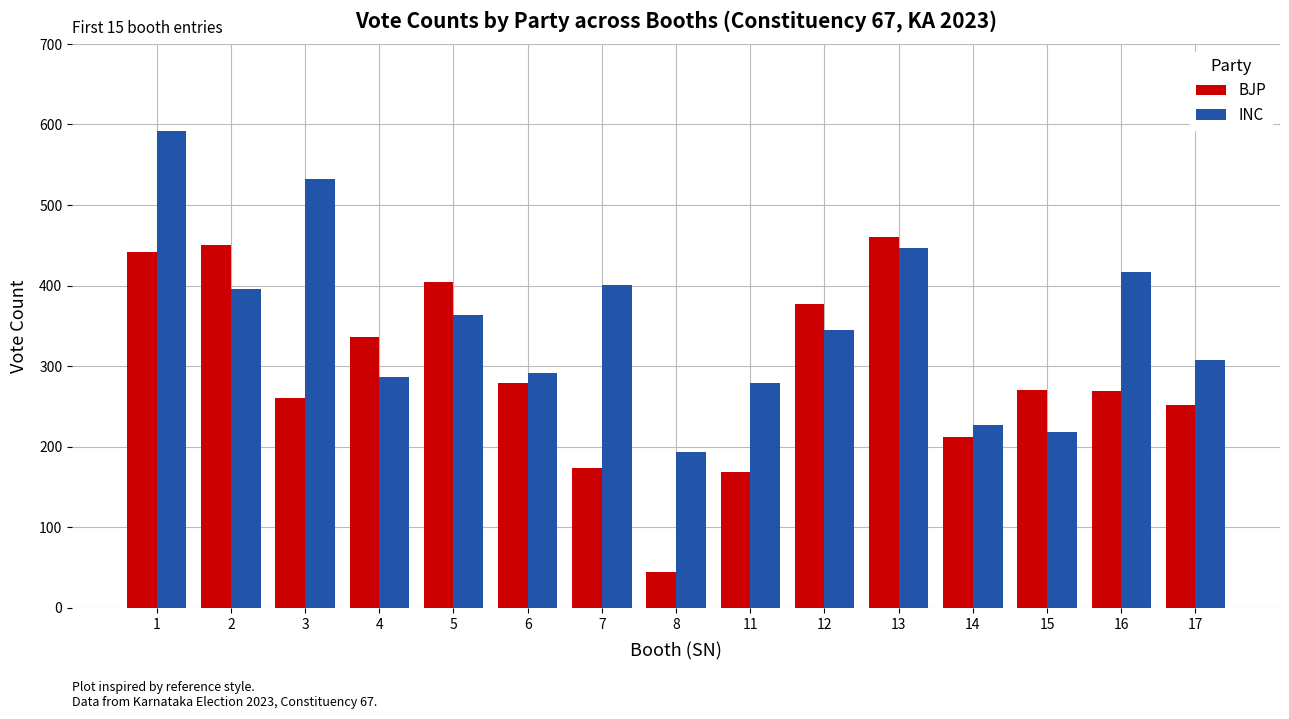

Which series has the largest range (max minus min)?

BJP